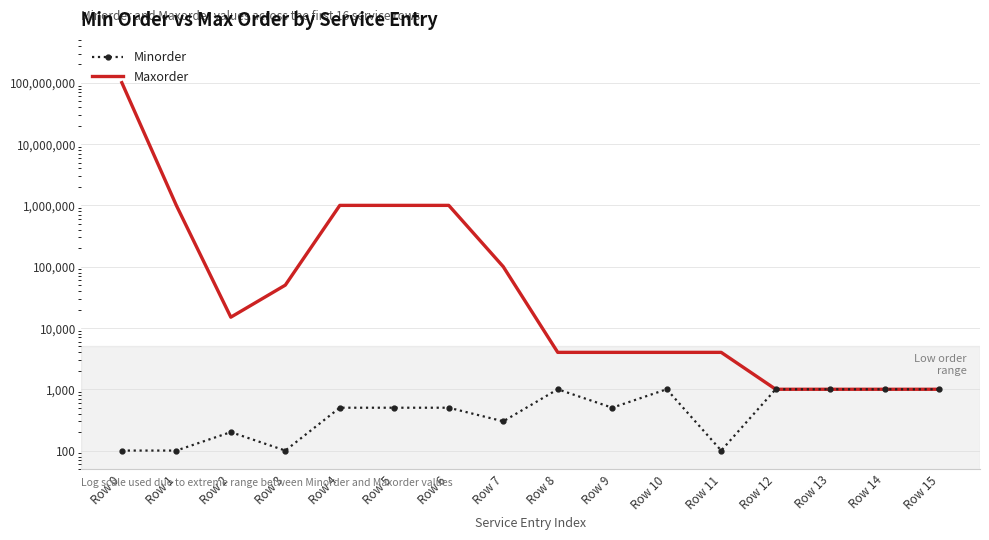

What is the average value of the Minorder series?

556